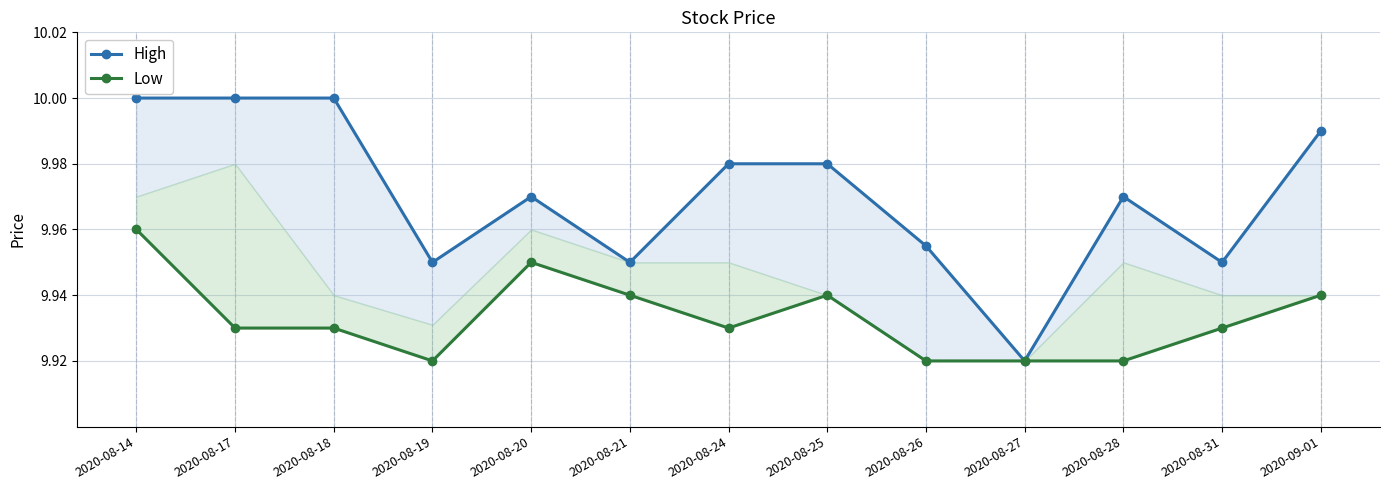

What is the label of the 13th point from the right?

2020-08-14